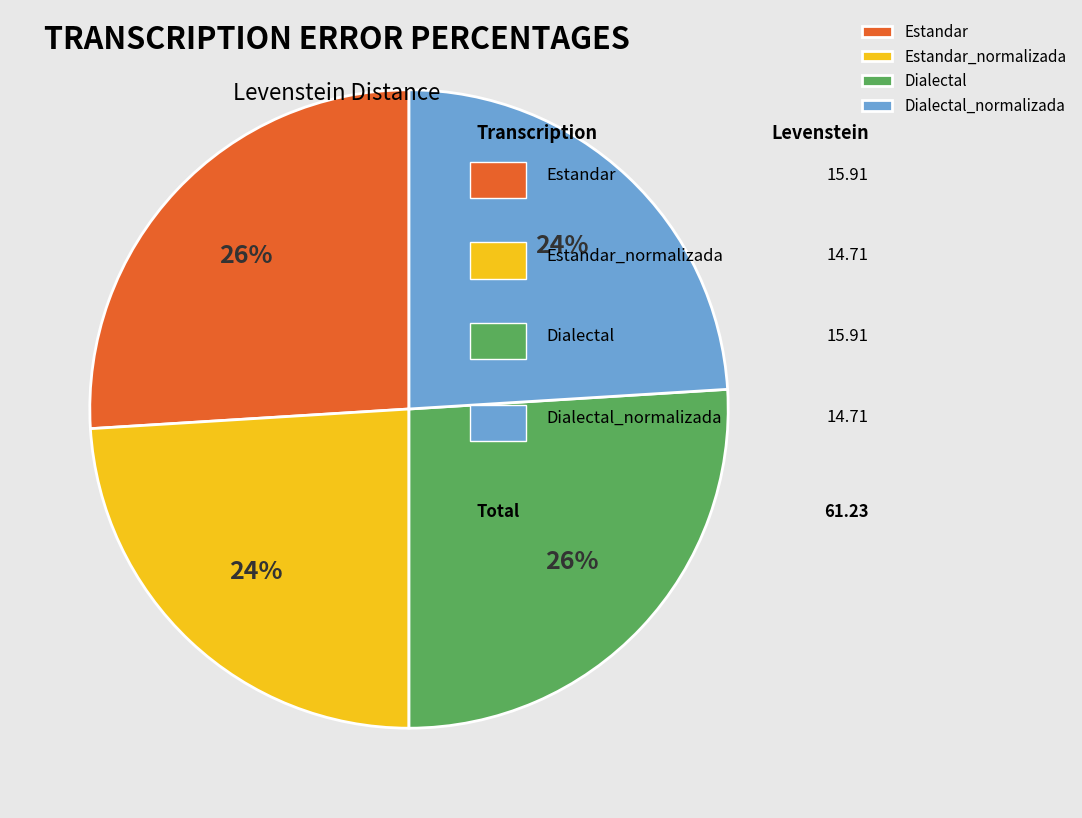

Is there any slice that represents more than half of the pie?

No